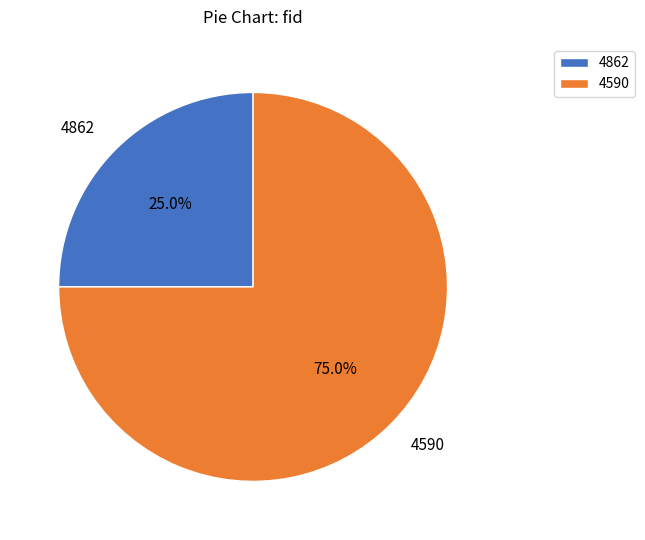

Which has a higher value, 4862 or 4590?

4590